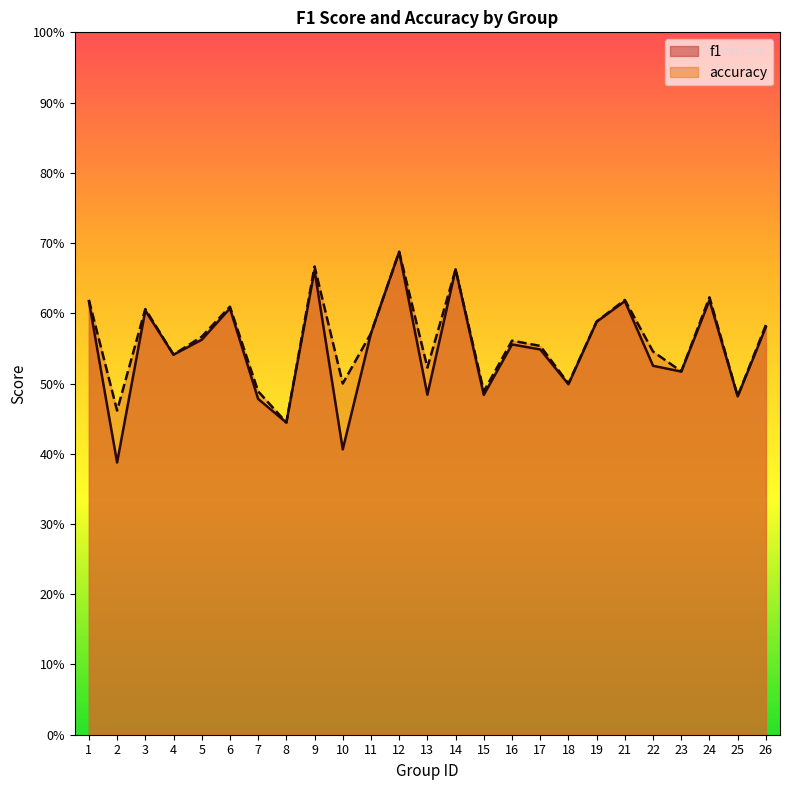

In accuracy, how many points are higher than both neighbors (excluding endpoints)?

8